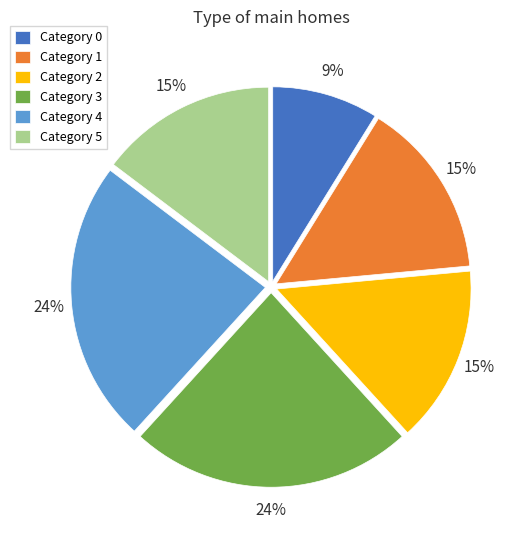

To the nearest percent, what percentage of the pie is Category 2?

15%